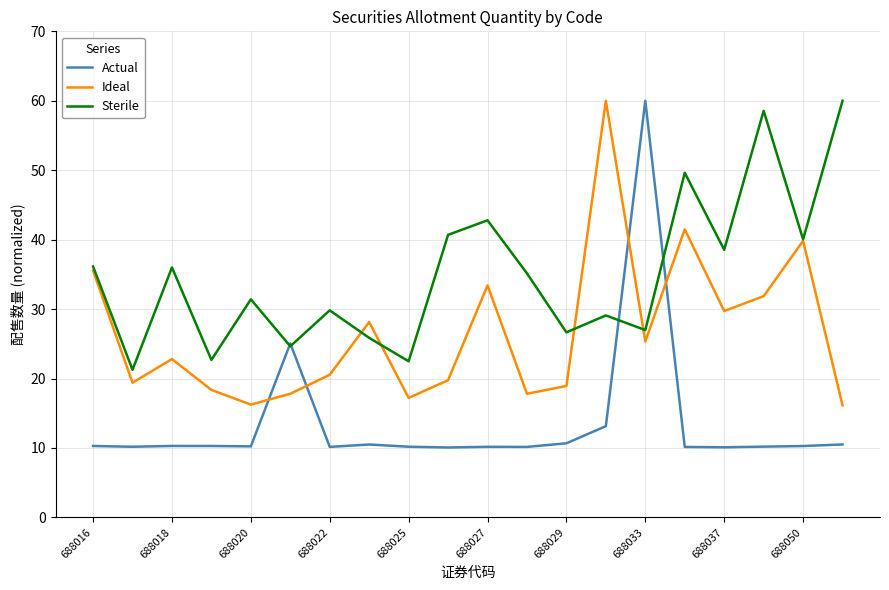

How many intersections are there between Actual and Ideal?

4